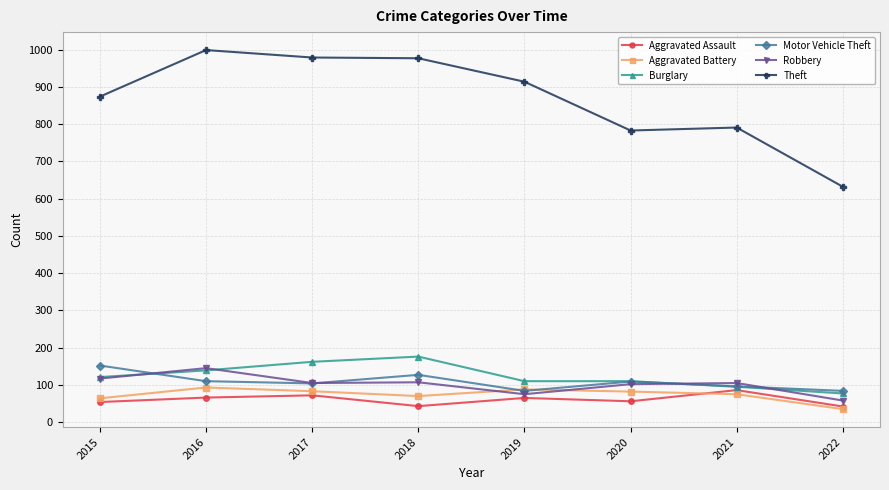

What is the lowest value of the Motor Vehicle Theft series?

84